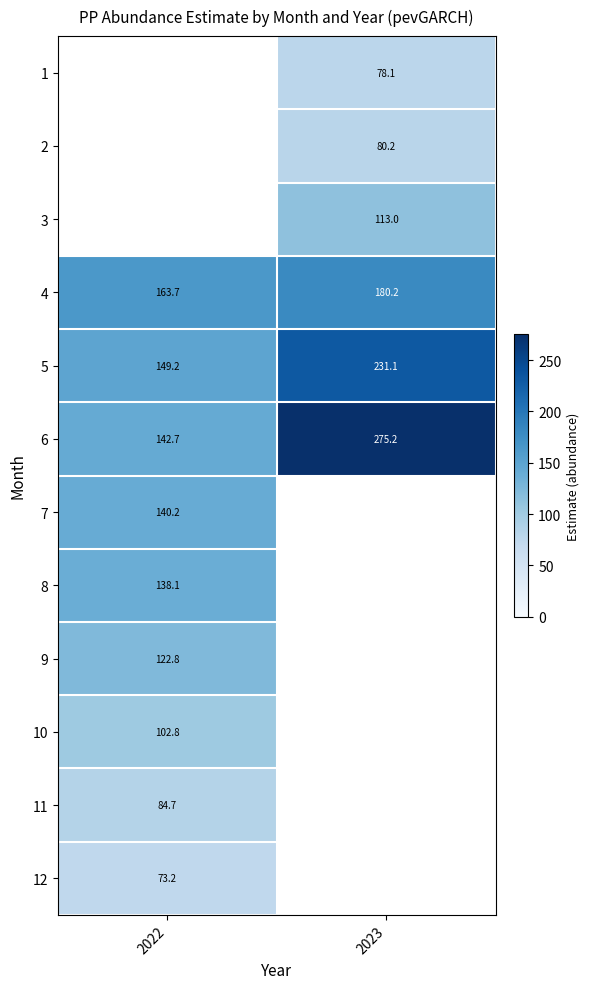

Is the value of 11 at 2022 greater than the value of 4 at 2023?

No